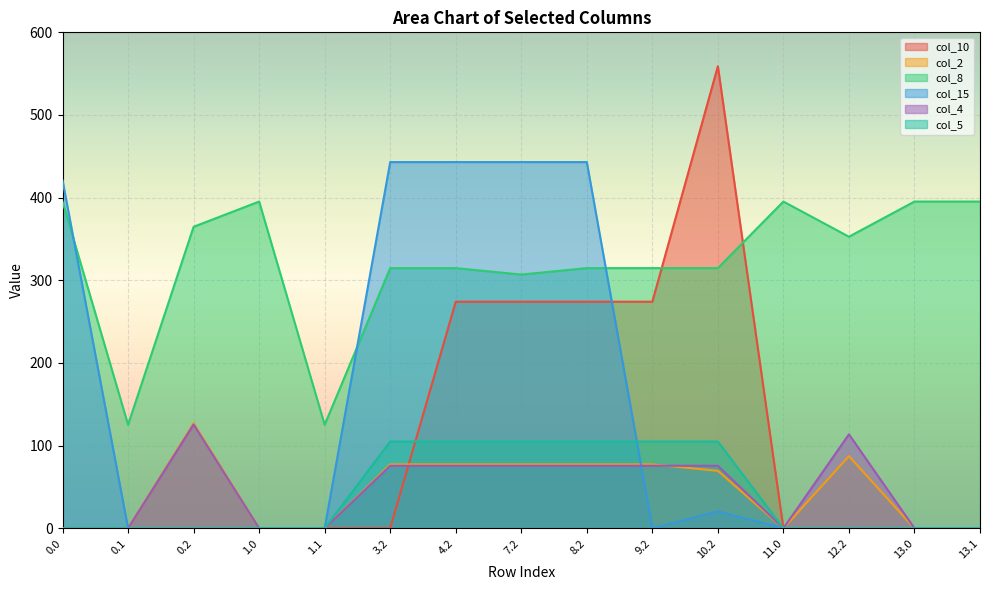

How many times do col_10 and col_5 cross each other?

1